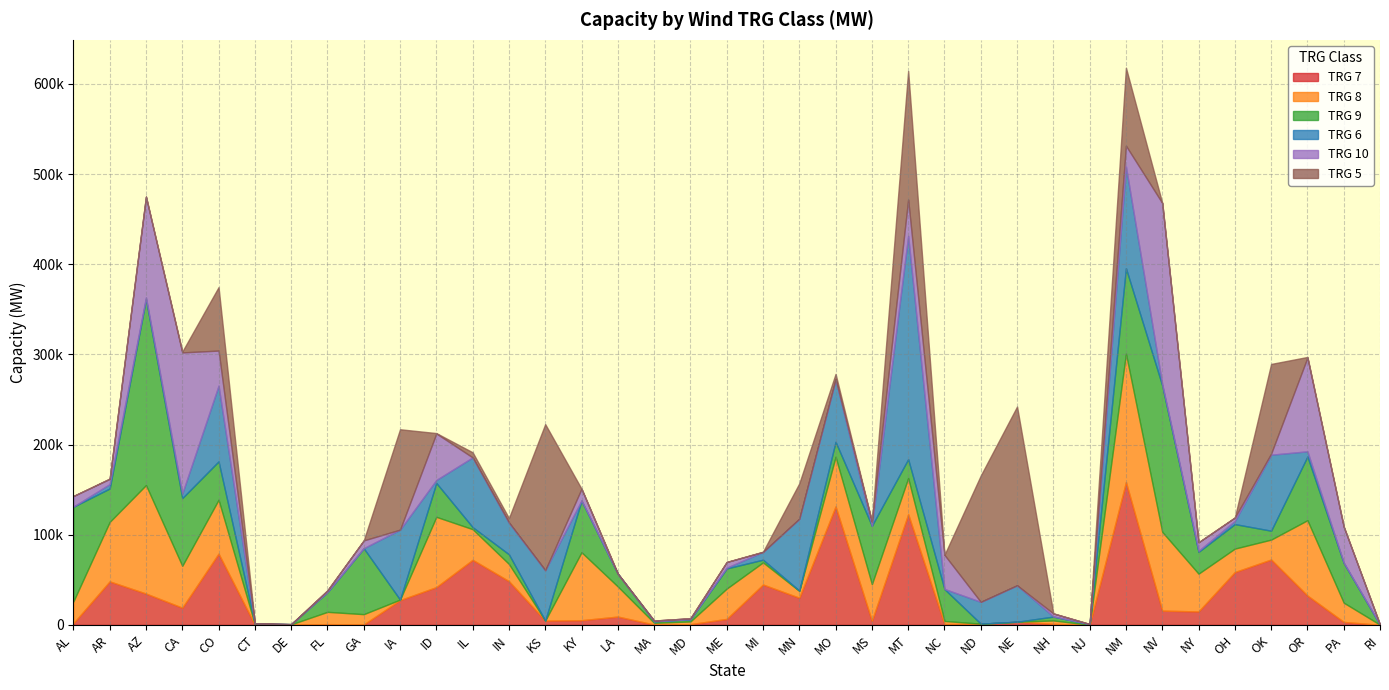

After their last crossing, which series has the higher values: TRG 6 or TRG 8?

TRG 8